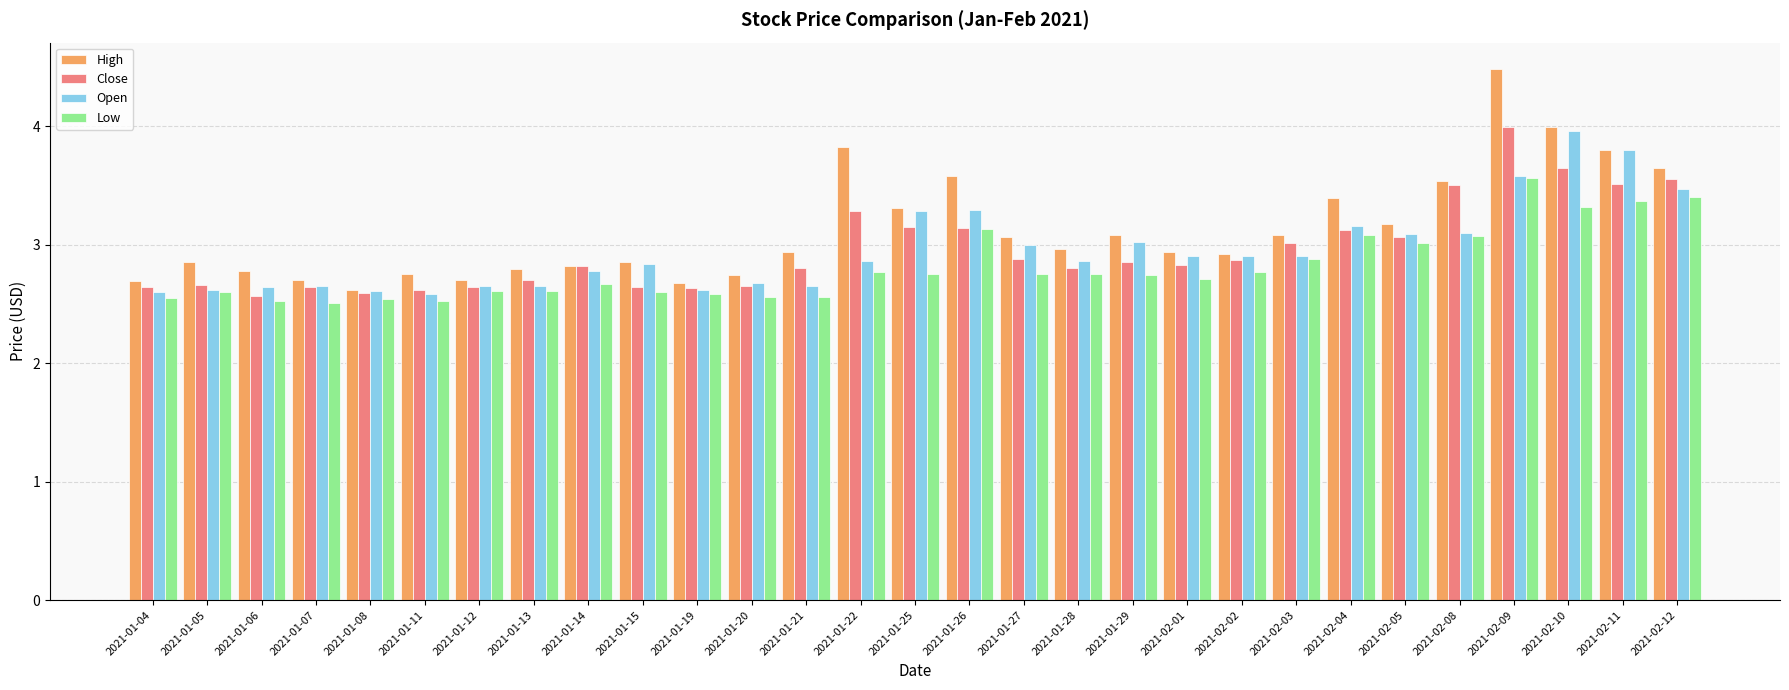

Is it true that Open equals 3.0 at 2021-01-29?

True